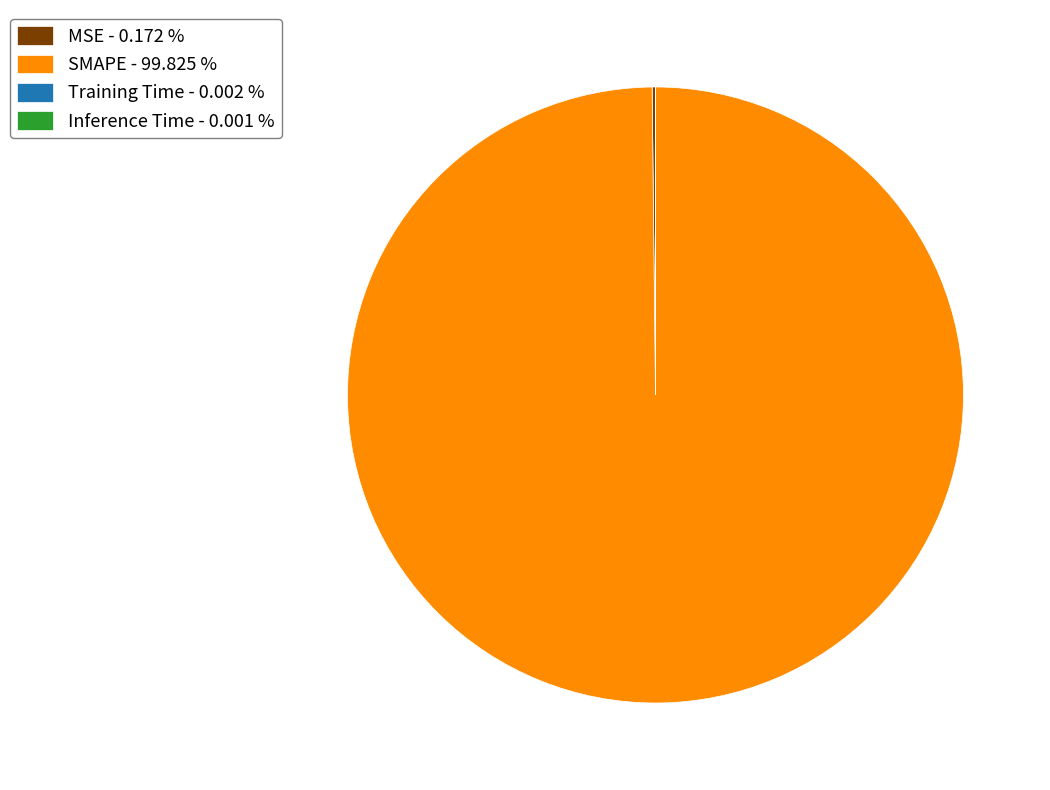

Is SMAPE - 99.825 % the majority of the pie?

Yes